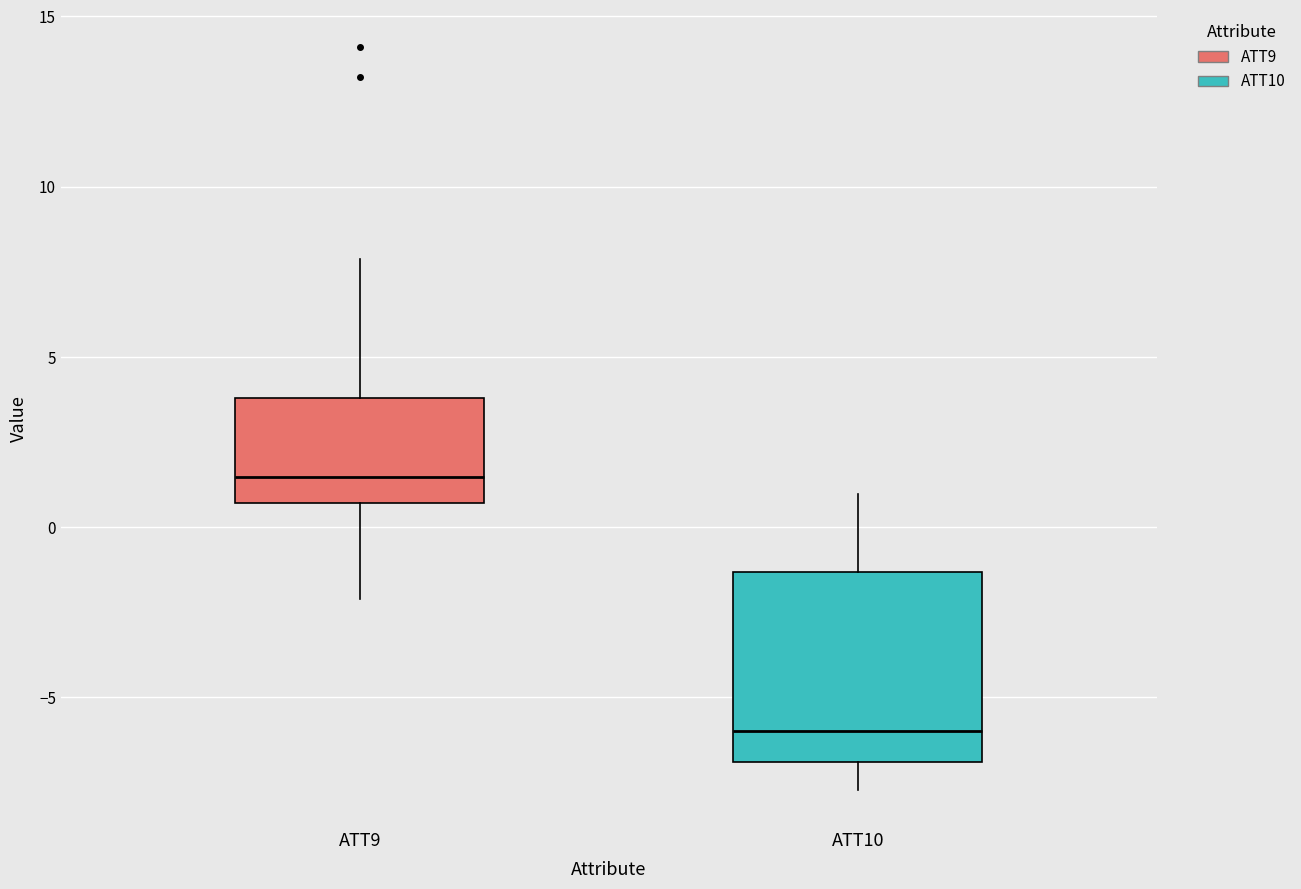

Reading left to right, transcribe this box plot: for each box, give where its median line is, the range the box spans, and where its two whiskers end, as read against the y-axis. The values are not printed on the chart, so give them approximately, as read against the axis.

ATT9: median 1.5, box 0.5 to 4.0, whiskers -2.0 to 8.0
ATT10: median -6.0, box -7.0 to -1.5, whiskers -7.5 to 1.0